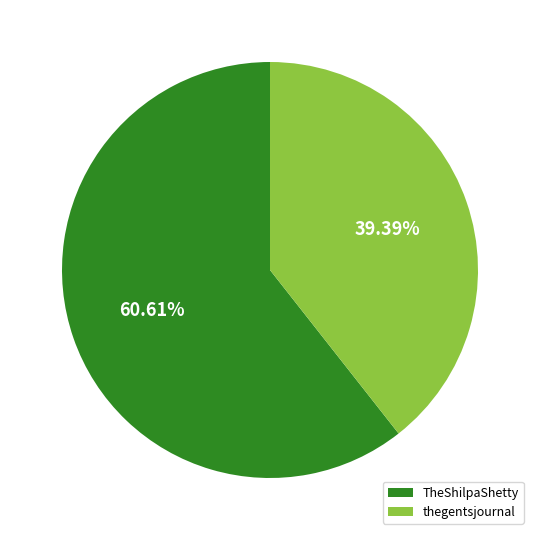

What percentage do TheShilpaShetty and thegentsjournal together represent?

100.0%